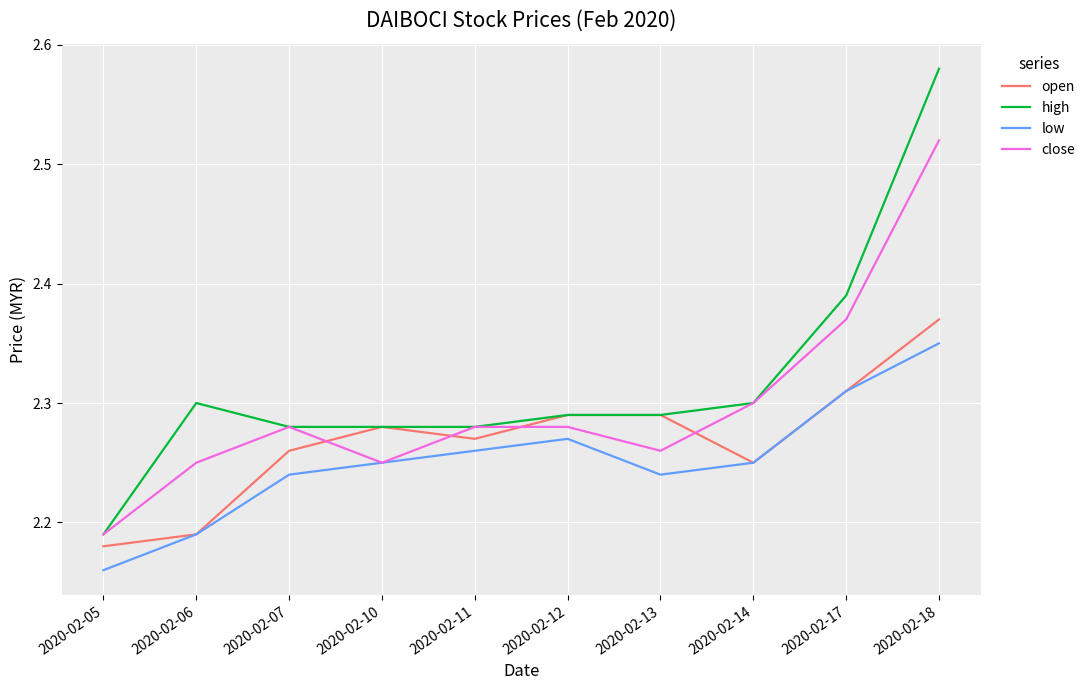

Which category has the highest value in the high series?

2020-02-18